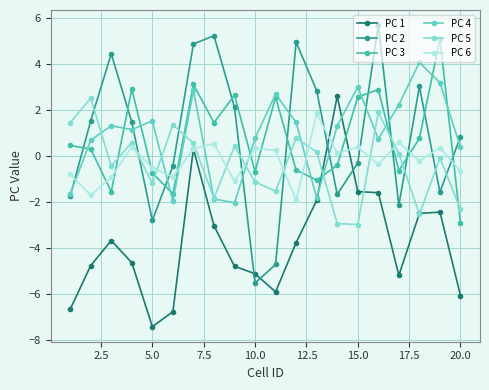

What is the smallest value displayed?

-7.4